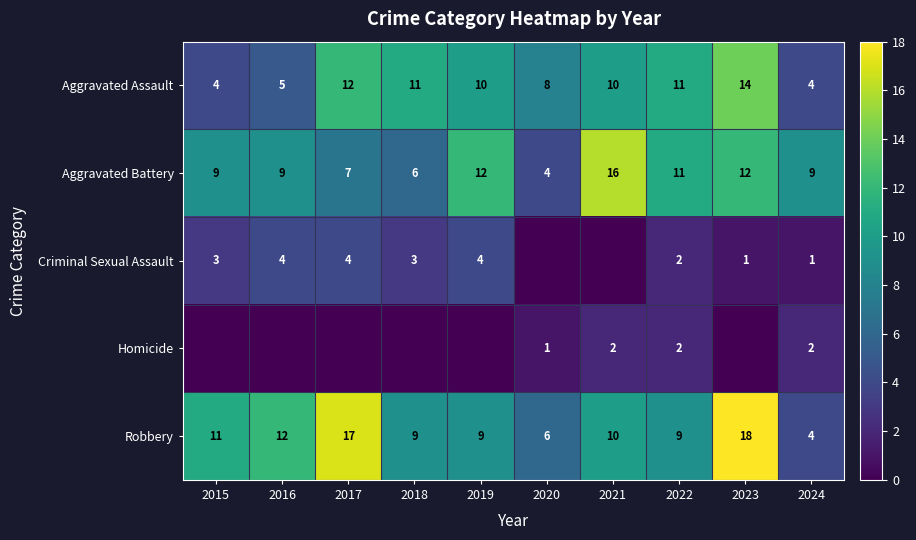

How many data points in Robbery are less than 10?

5